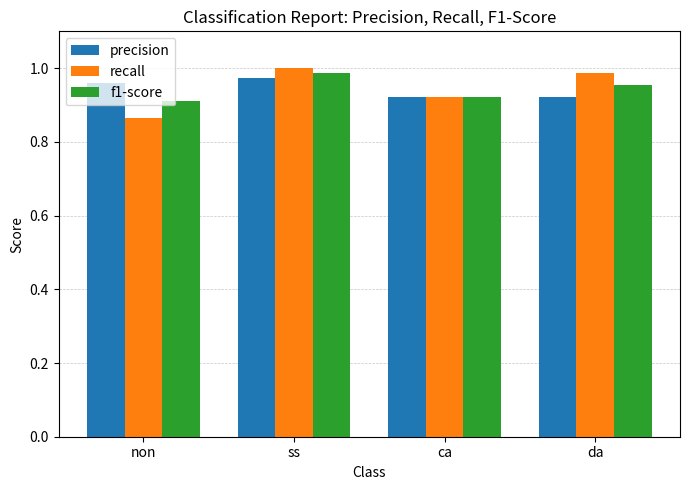

Which series changed the most between ca and da?

recall